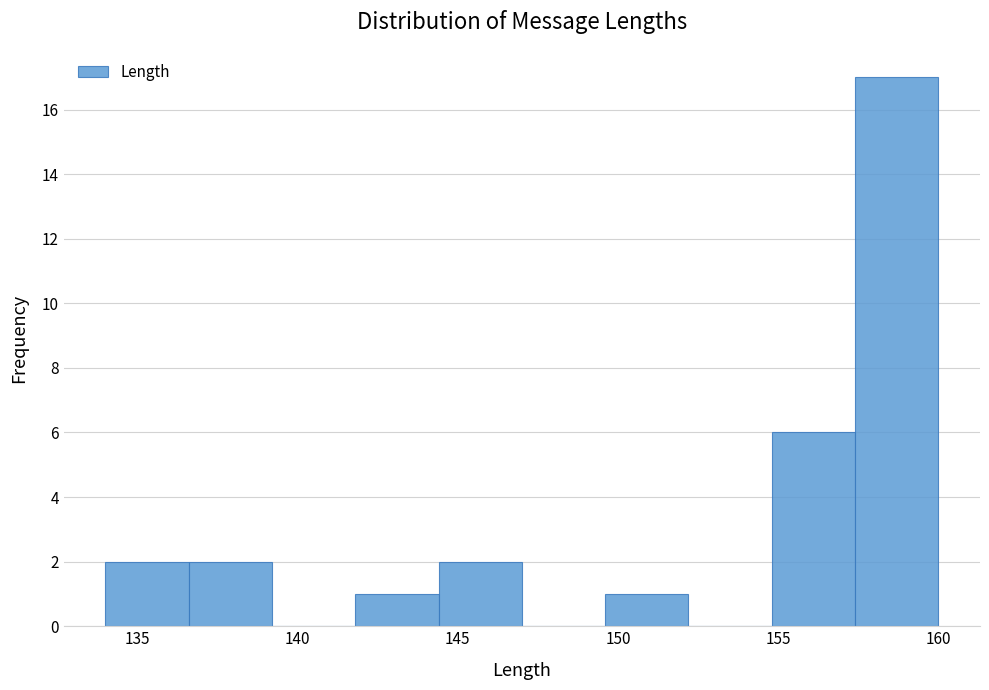

How tall is the bar that spans 144.4 to 147.0 on the x-axis? Neither the bar edges nor the heights are printed on the chart, so give them approximately, as read against the axes.

2